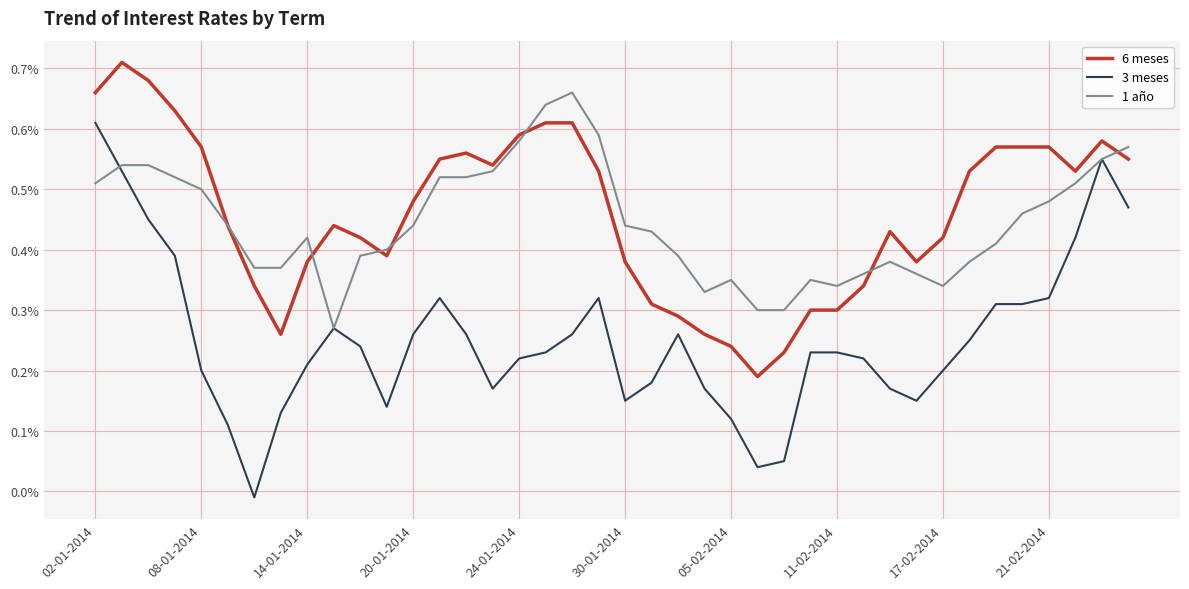

True or false: 3 meses and 6 meses intersect in this chart.

False